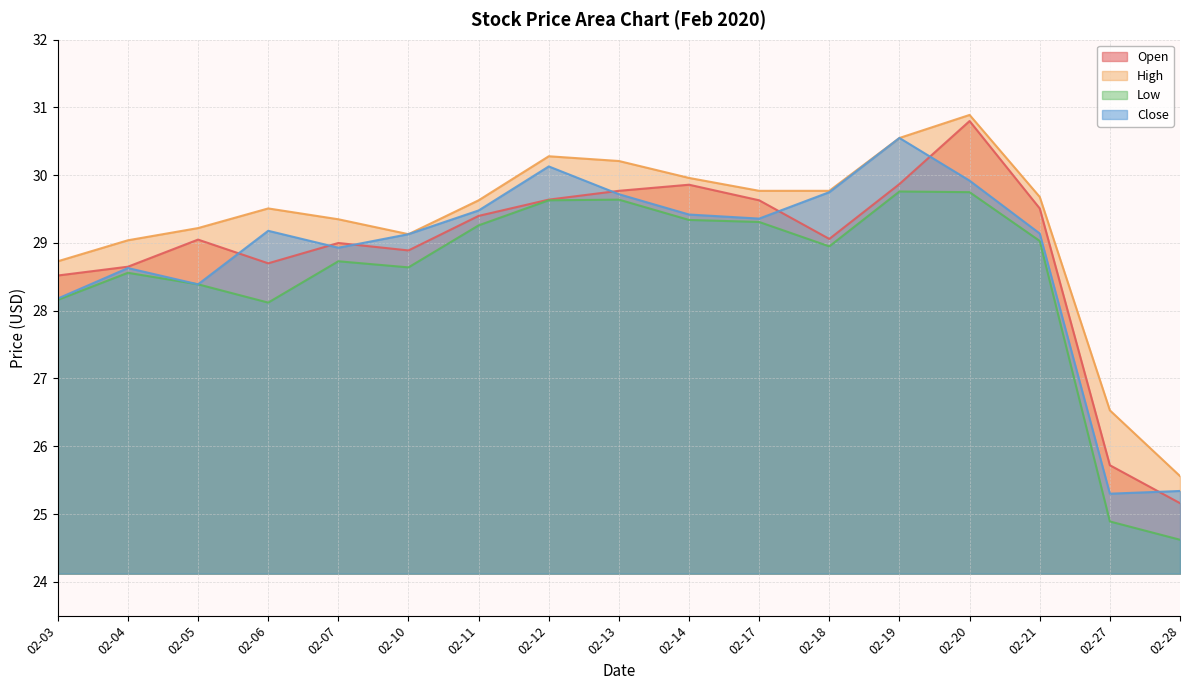

How many data points in High are above 29?

14